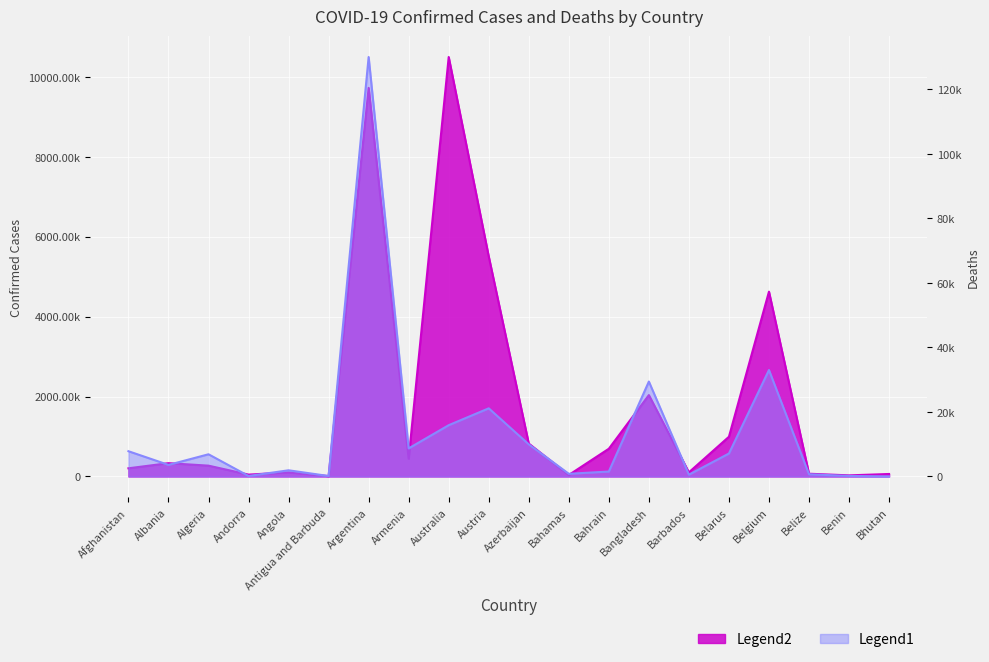

At which label does Confirmed reach its minimum?

Antigua and Barbuda